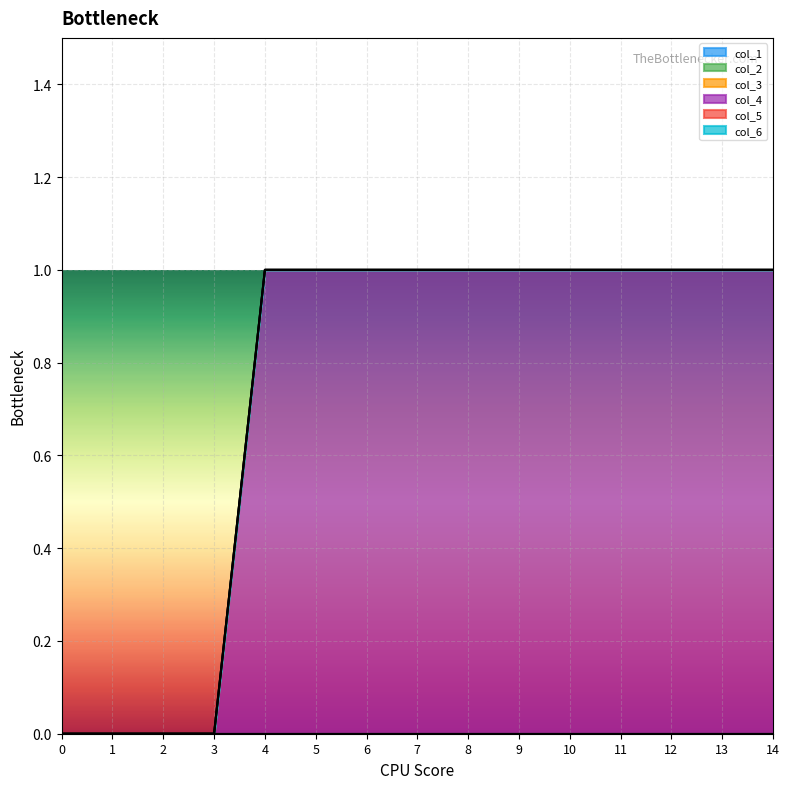

How many categories are shown in the chart?

15